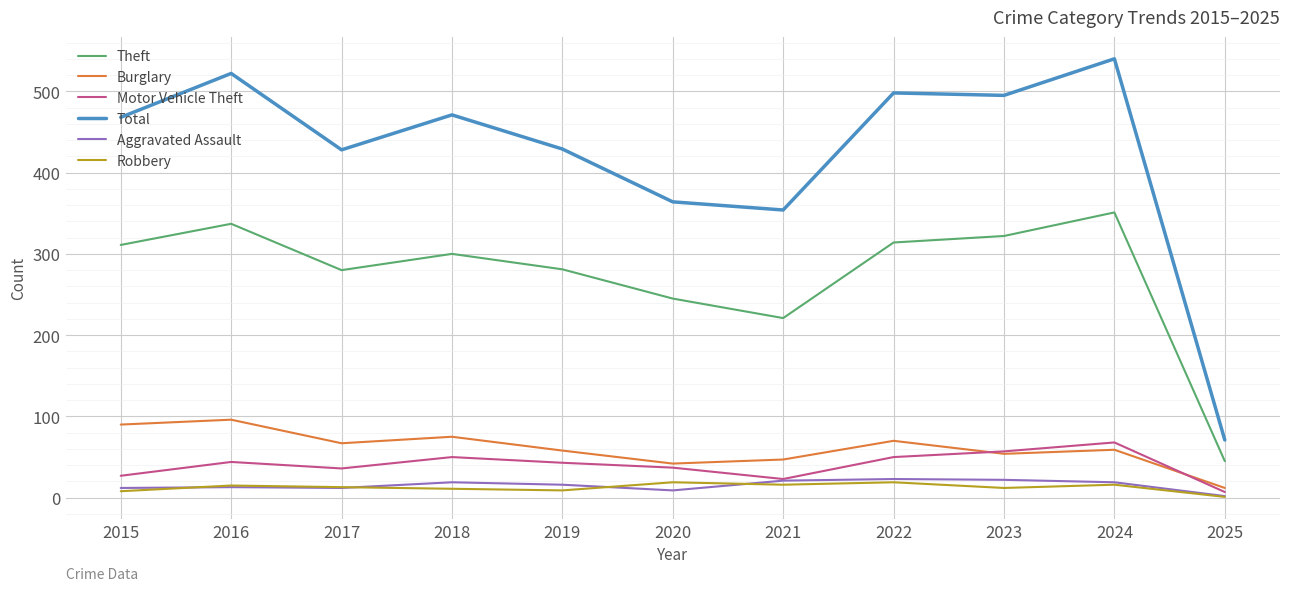

True or false: Aggravated Assault and Theft intersect in this chart.

False